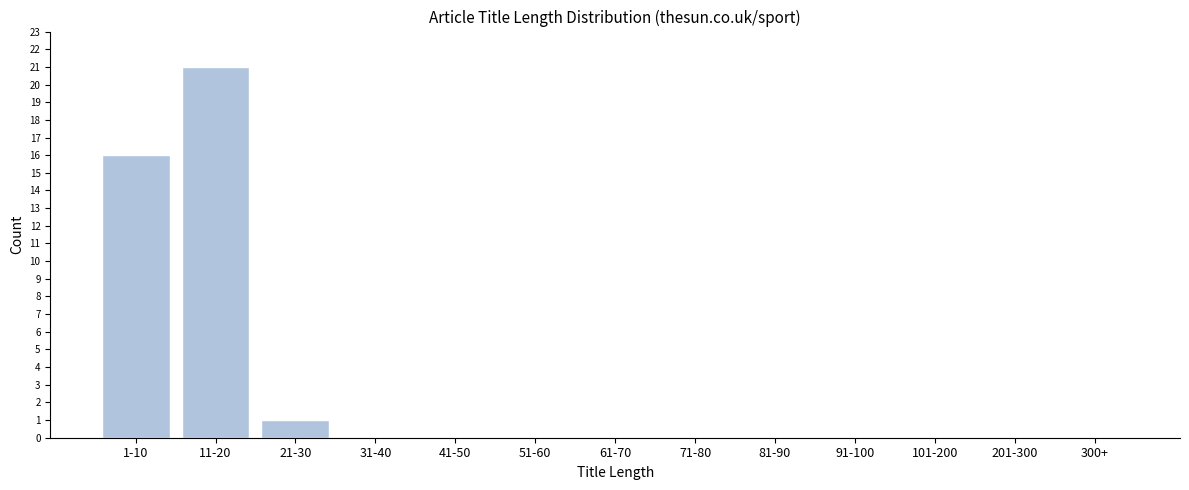

Reading left to right, list all the values displayed in this chart.

1-10=16	11-20=21	21-30=1	31-40=0	41-50=0	51-60=0	61-70=0	71-80=0	81-90=0	91-100=0	101-200=0	201-300=0	300+=0